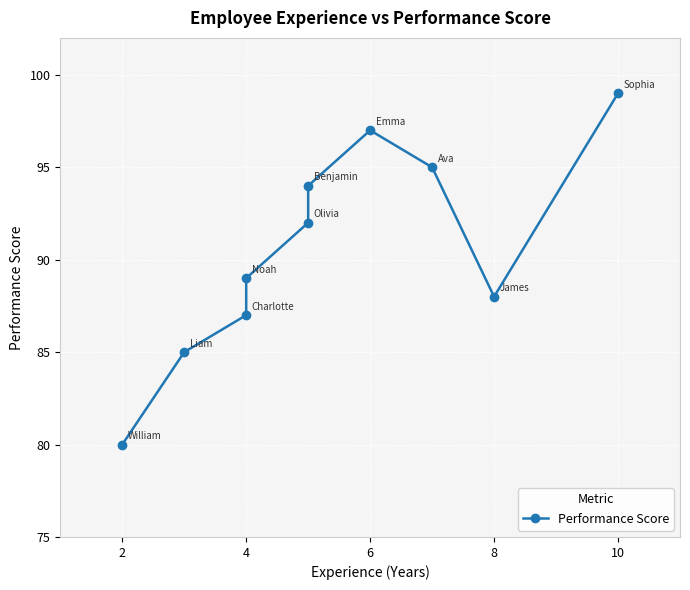

True or false: the data shows 31 at 8.

False